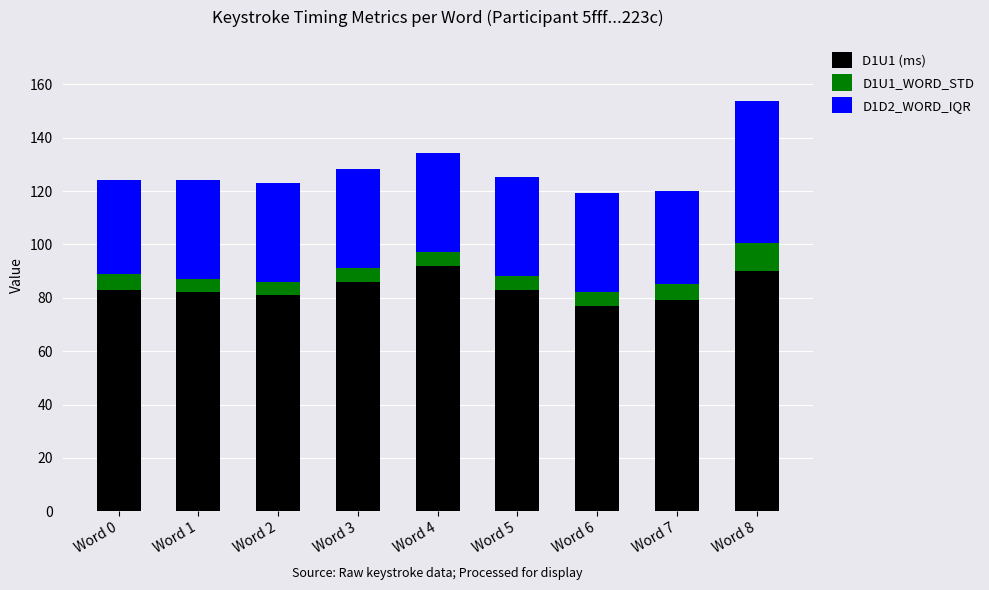

Is it true that D1U1 (ms) equals 77.0 at Word 6?

True